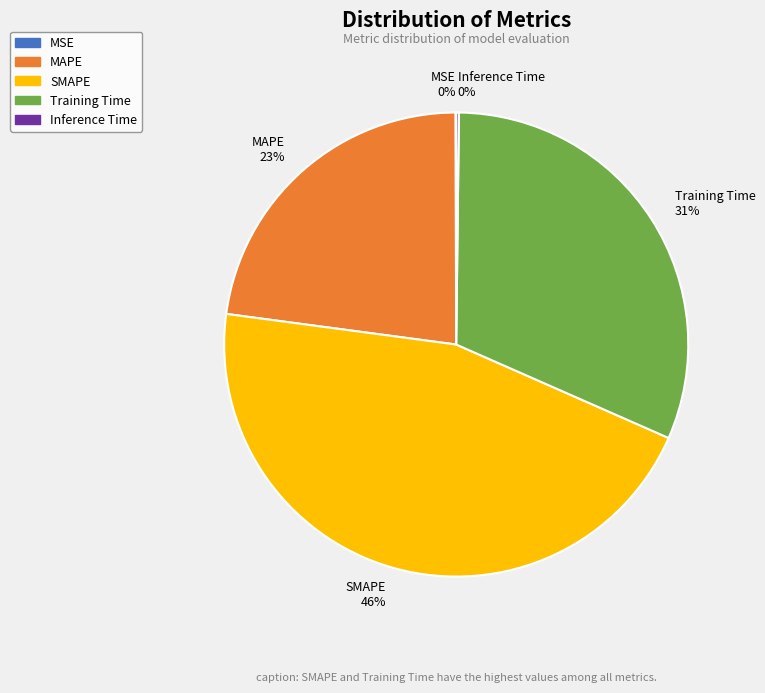

Which slice is the largest?

SMAPE